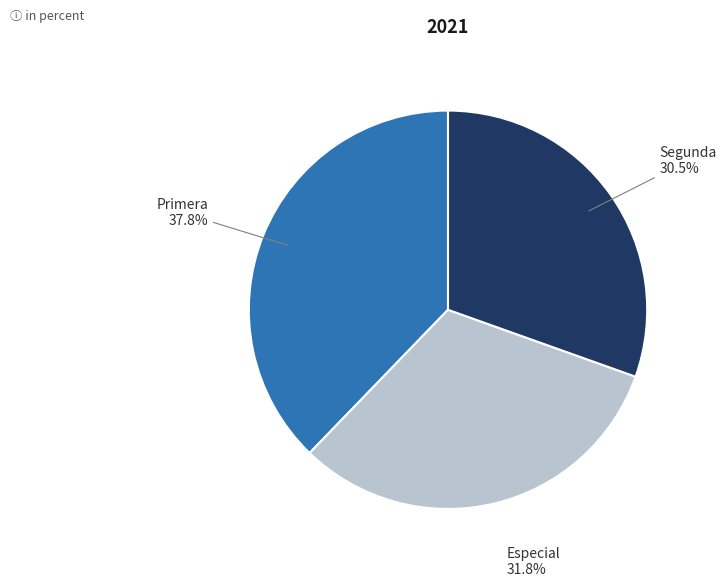

To the nearest percent, what is the average slice percentage?

33%